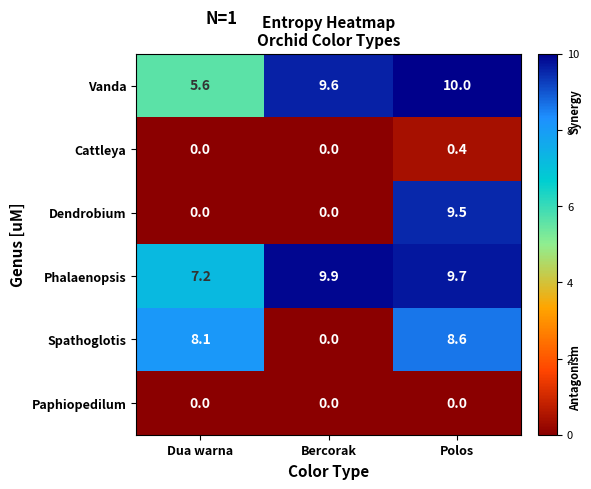

What is the sum of all Spathoglotis values?

16.7